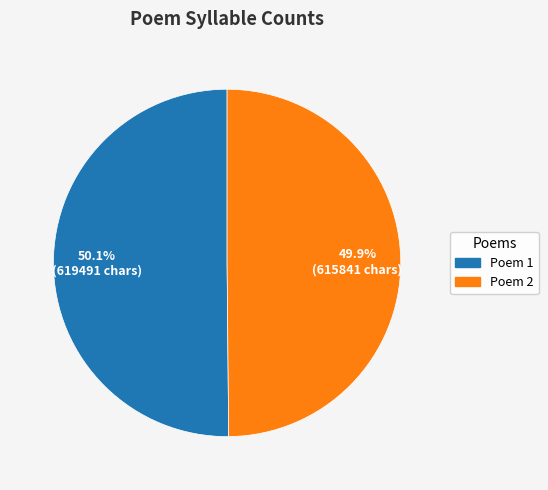

Count the number of slices in the pie.

2